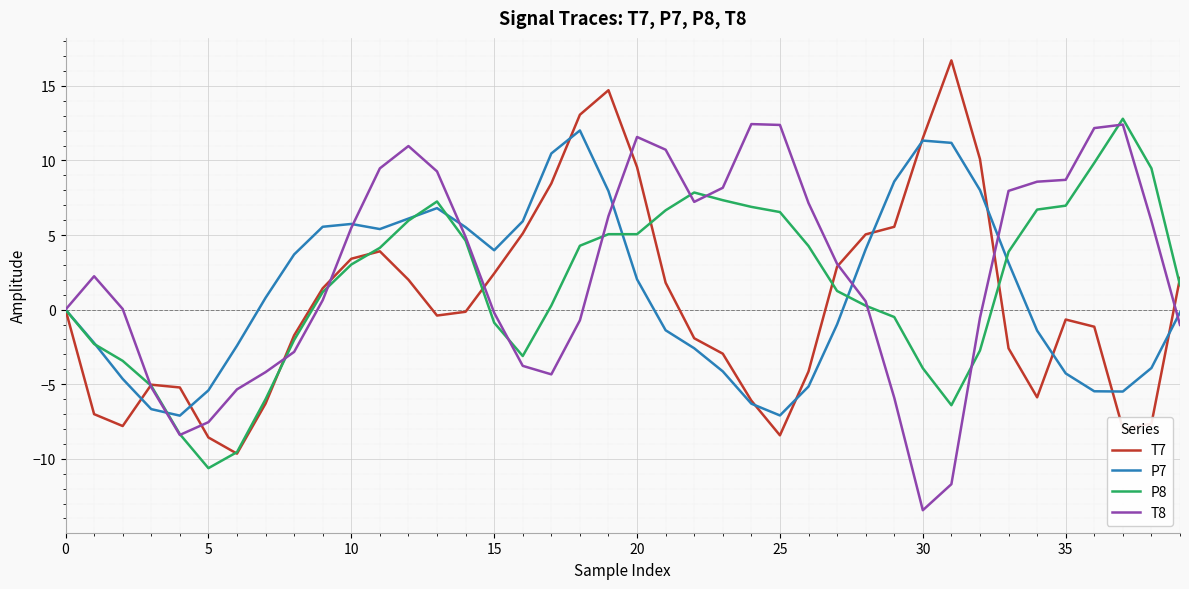

What is the minimum value shown in the chart?

-13.4